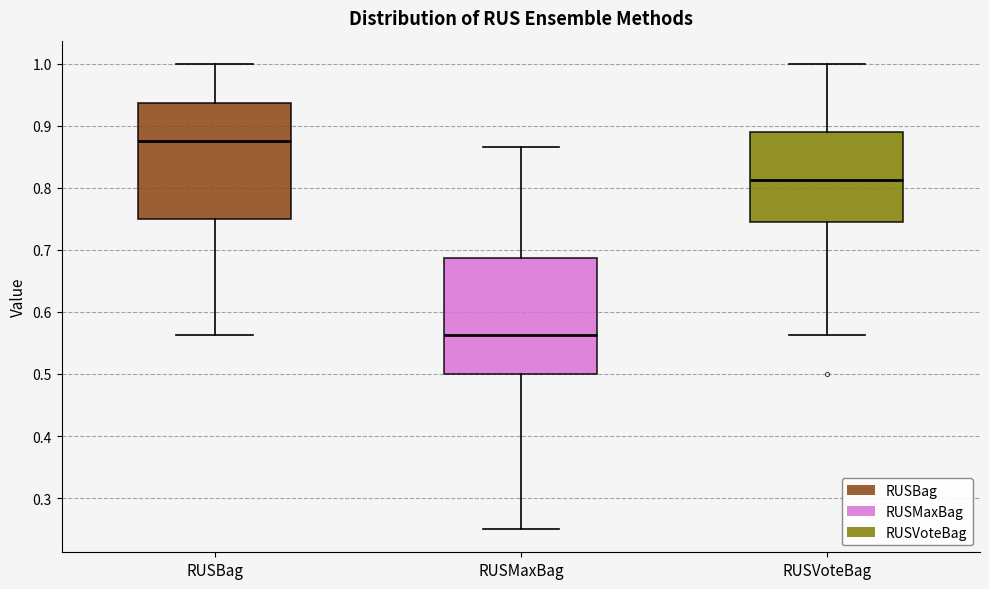

Reading left to right, transcribe this box plot: for each box, give where its median line is, the range the box spans, and where its two whiskers end, as read against the y-axis. The values are not printed on the chart, so give them approximately, as read against the axis.

RUSBag: median 0.88, box 0.75 to 0.94, whiskers 0.56 to 1.00
RUSMaxBag: median 0.56, box 0.50 to 0.69, whiskers 0.25 to 0.87
RUSVoteBag: median 0.81, box 0.75 to 0.89, whiskers 0.56 to 1.00